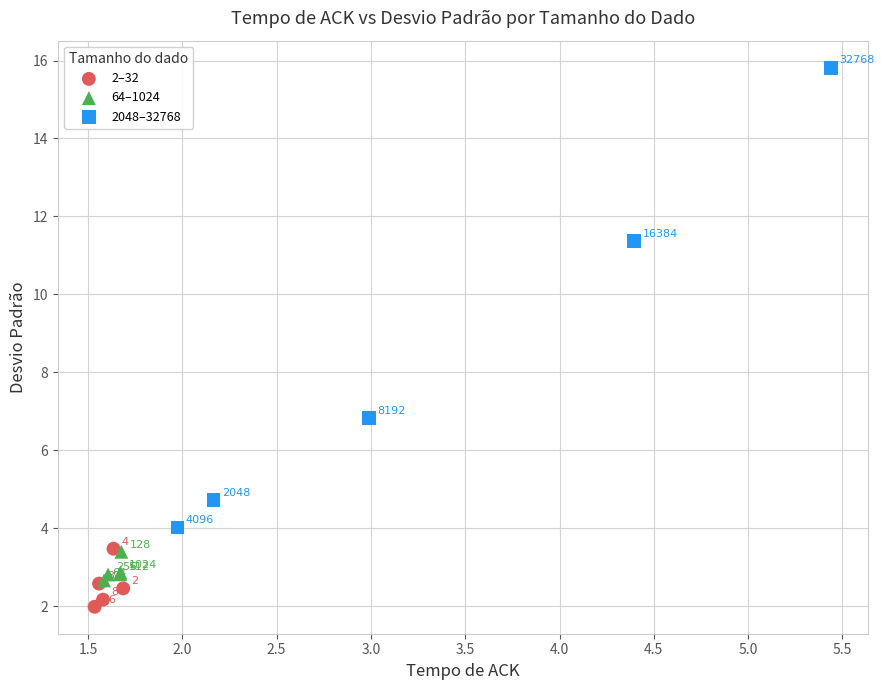

Which series contains the highest Y value?

2048–32768